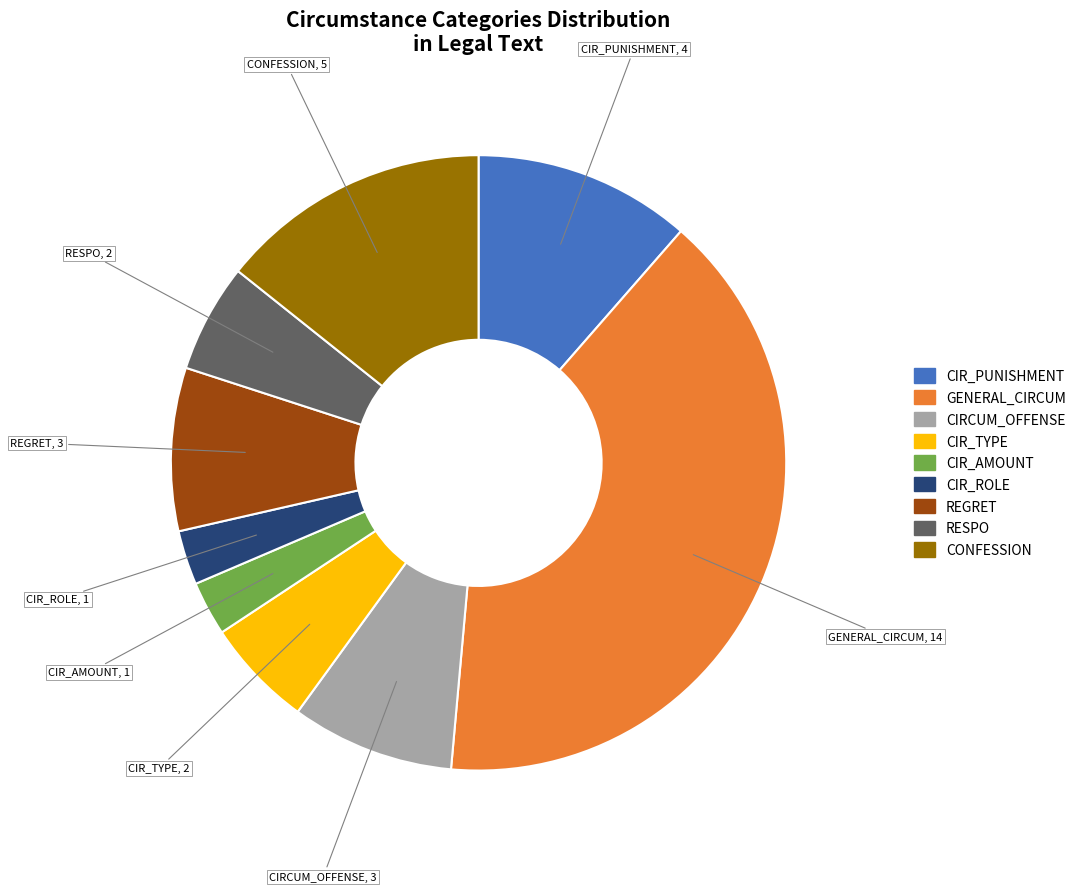

Is there any slice that represents more than half of the pie?

No